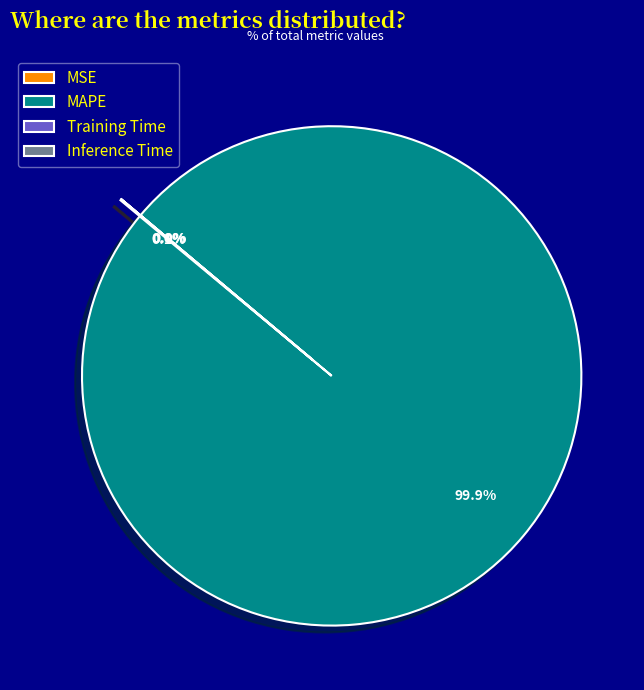

Which category has the smallest portion of the pie?

Inference Time